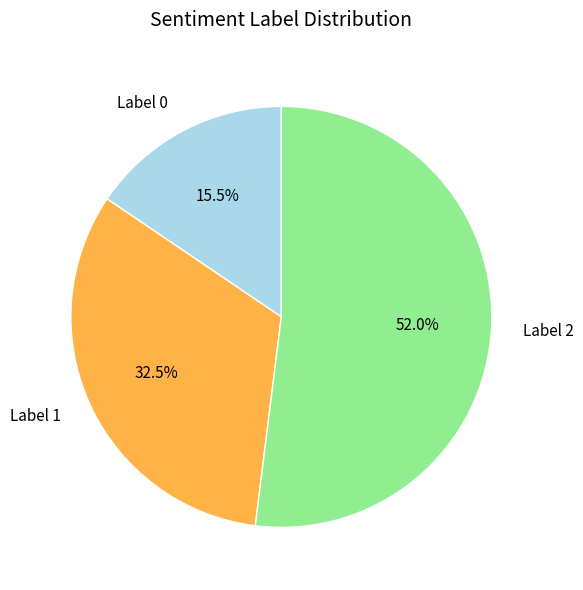

How many segments does this pie chart have?

3